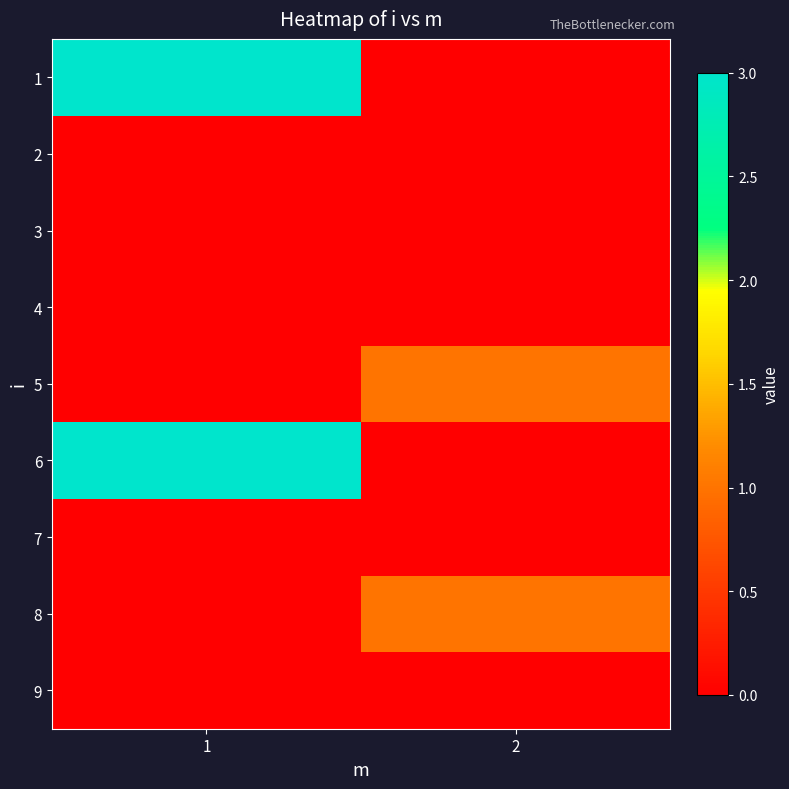

Which series has the widest spread of values?

1